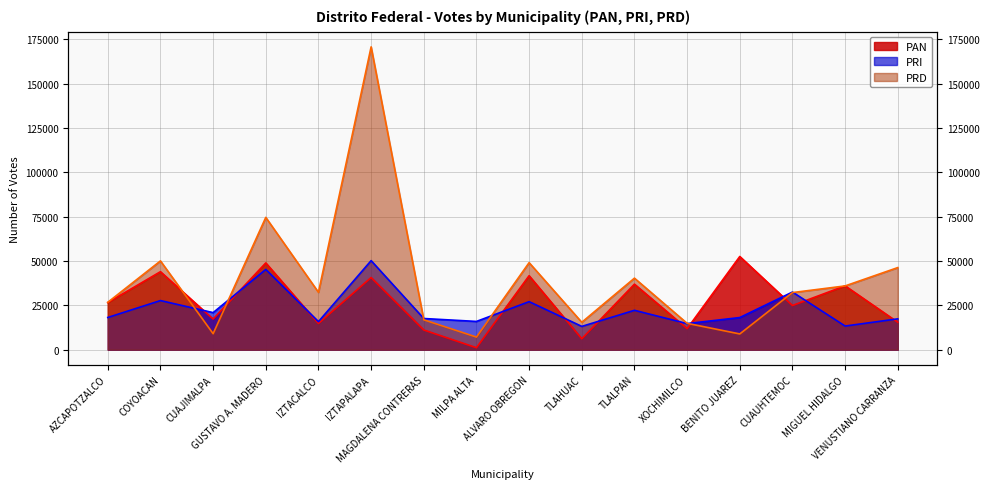

What is the greatest value displayed?

170733